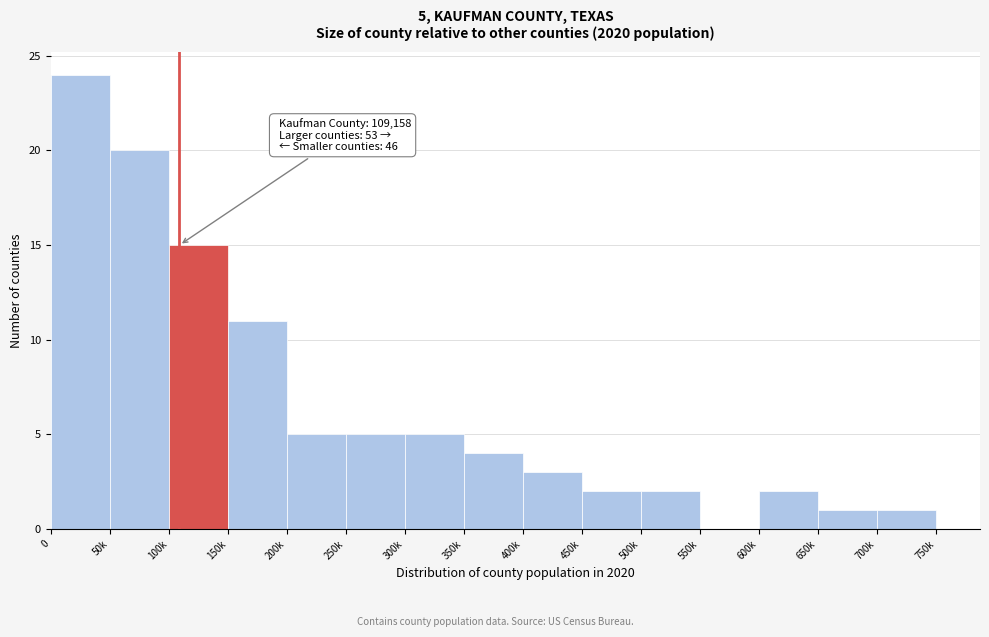

Reading left to right, extract all data points from this chart.

0=24	50k=20	100k=15	150k=11	200k=5	250k=5	300k=5	350k=4	400k=3	450k=2	500k=2	550k=0	600k=2	650k=1	700k=1